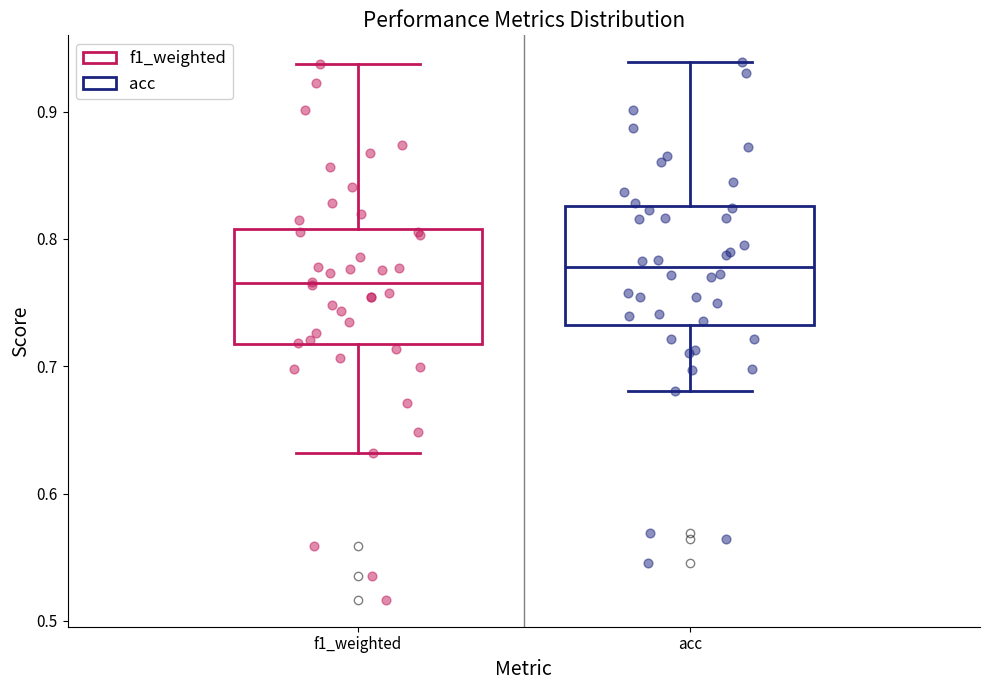

Which box's median line is the lowest?

f1_weighted